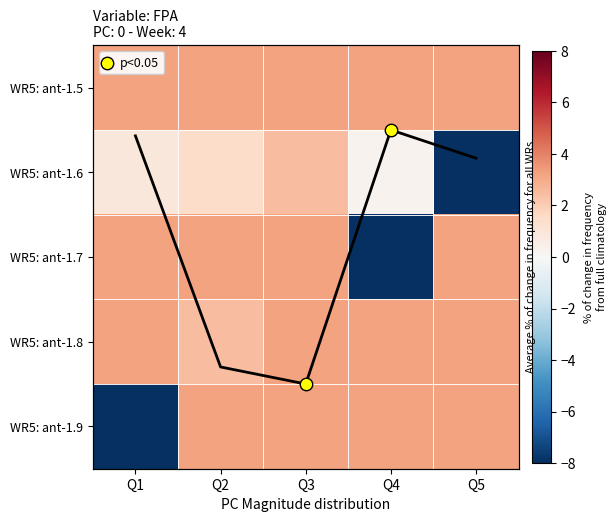

What is the average value of the ant-1.7 series?

-1.6